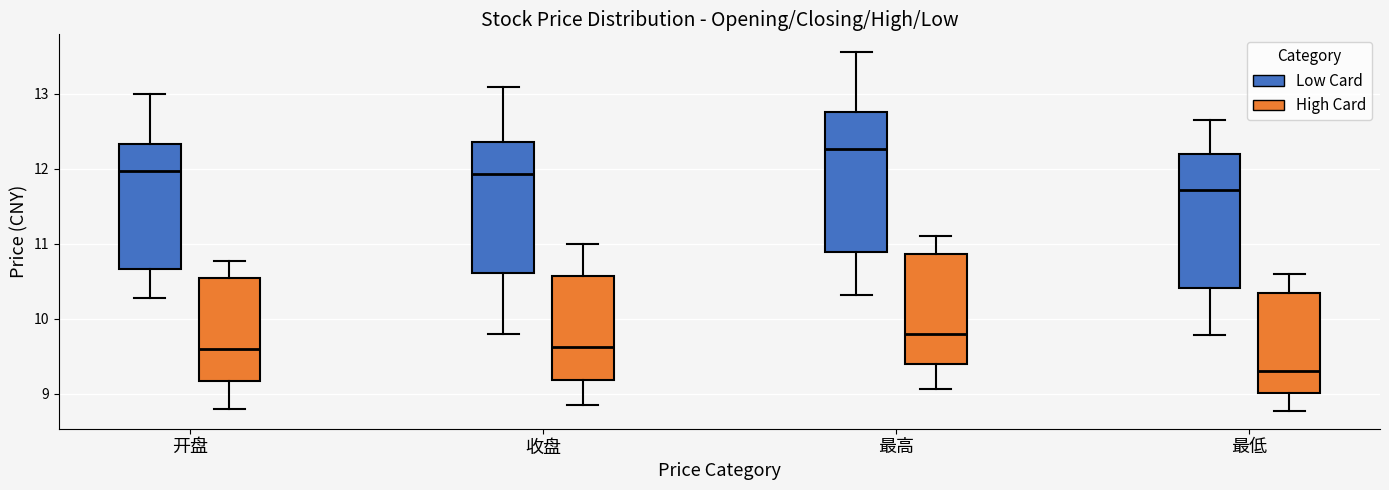

Where does the lower whisker of the box for 开盘 (Low Card) end on the y-axis? The values are not printed on the chart, so give them approximately, as read against the axis.

10.3